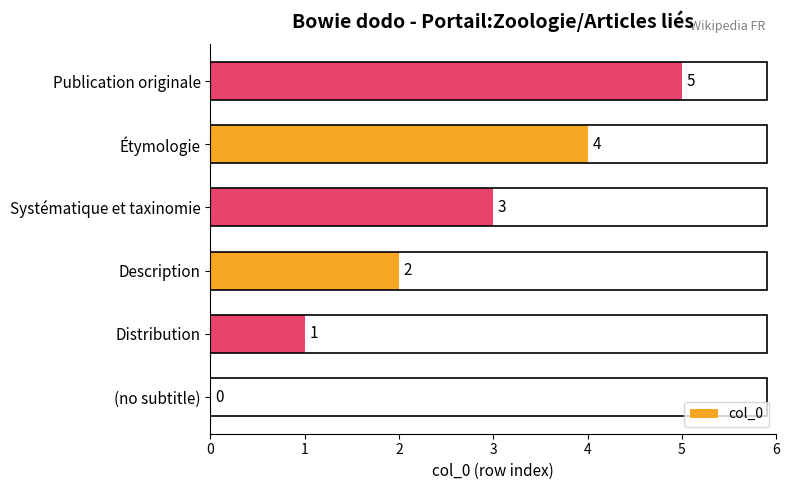

What is the sum of all values?

15